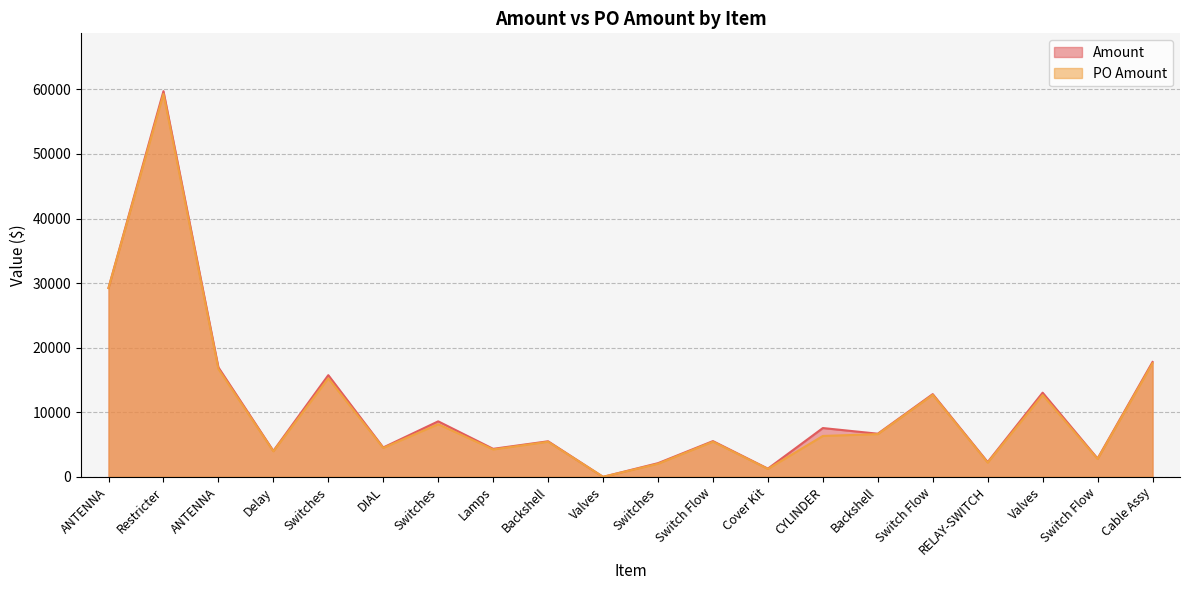

Which series has the widest spread of values?

Amount